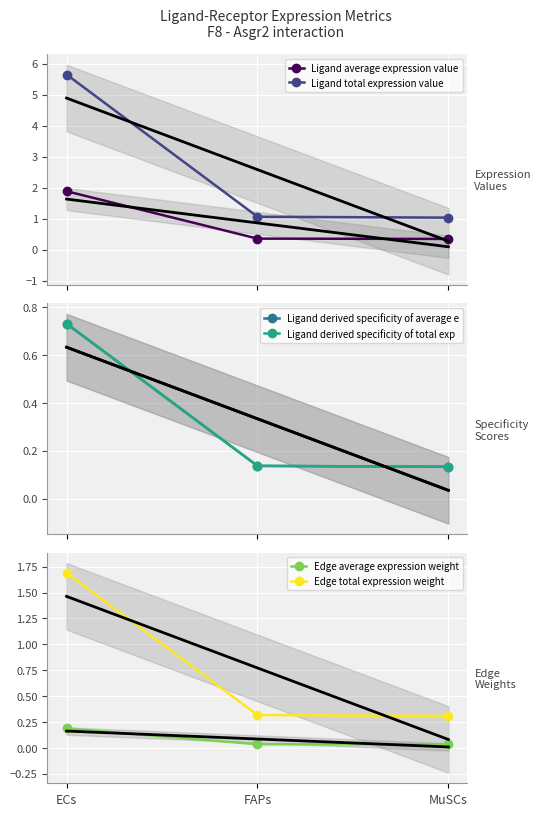

What is the greatest value displayed?

5.7